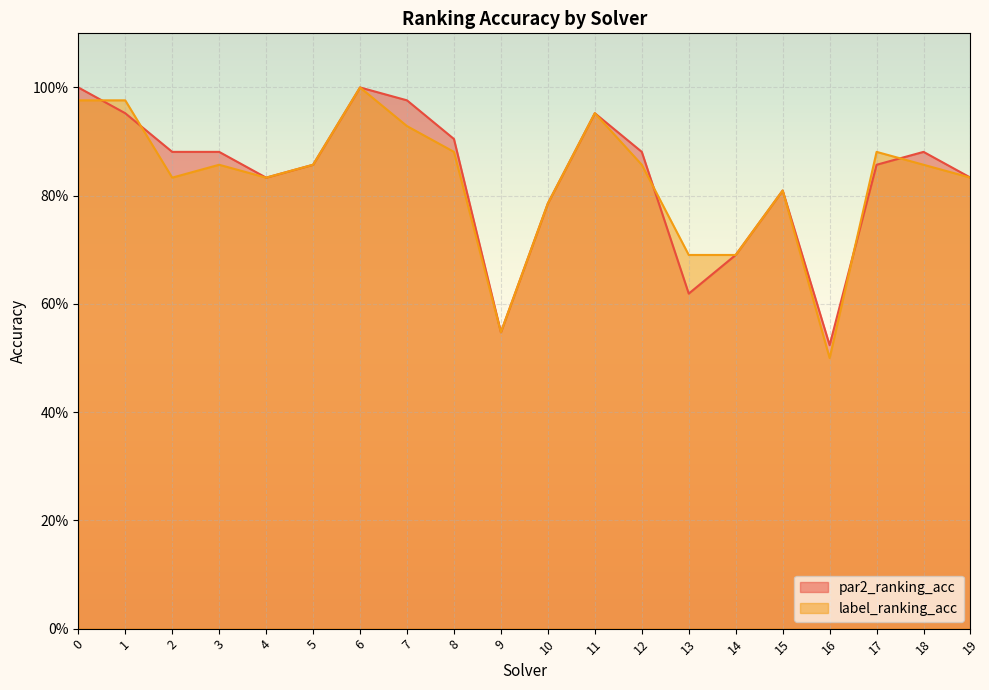

Which series has the largest total across all categories?

par2_ranking_acc